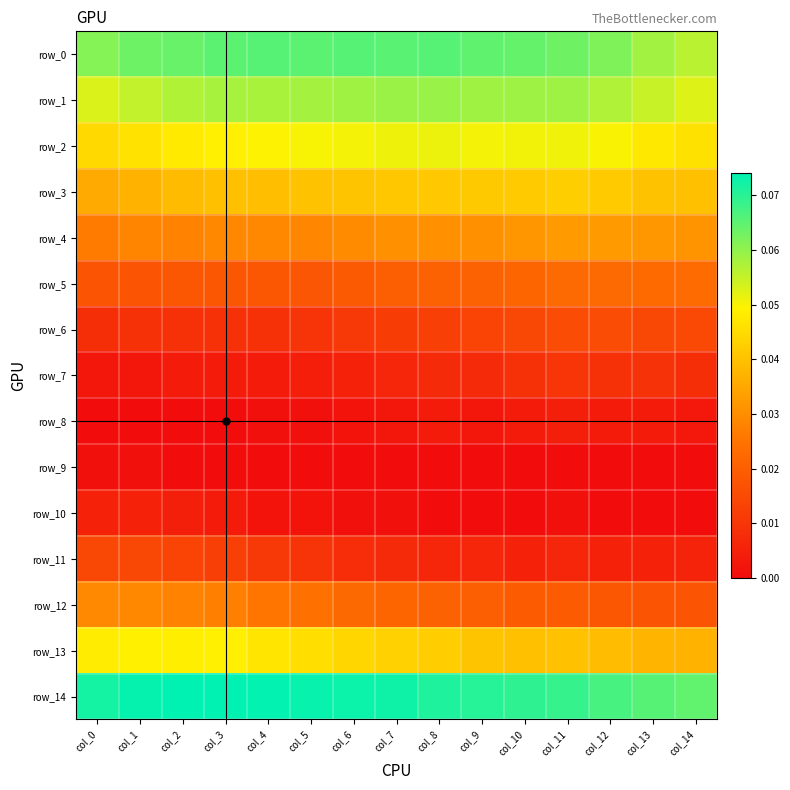

List the labels in order of row_7 value, smallest first.

col_1, col_0, col_4, col_2, col_3, col_5, col_6, col_7, col_8, col_9, col_14, col_10, col_12, col_13, col_11